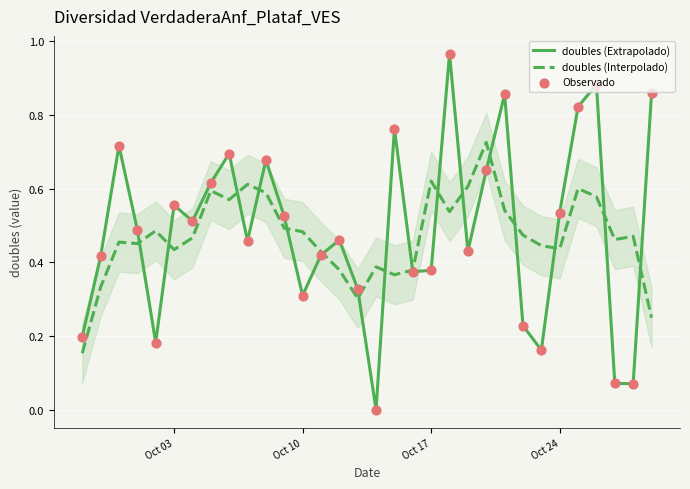

At how many categories does at least one series exceed 0?

32